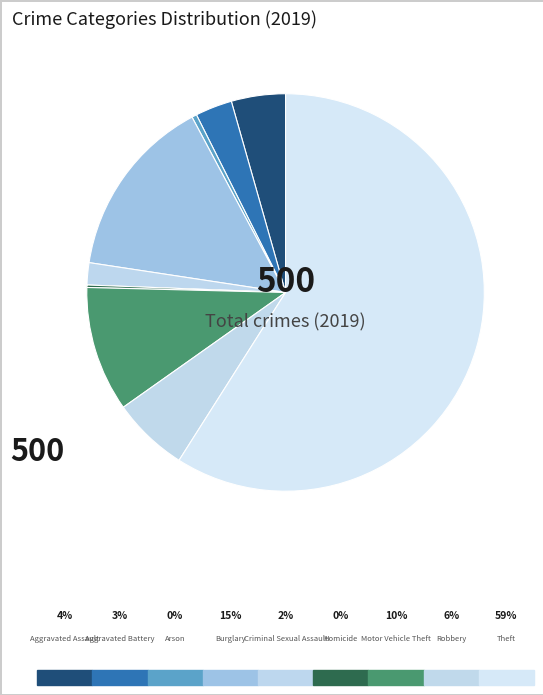

Does any single category account for the majority?

Yes